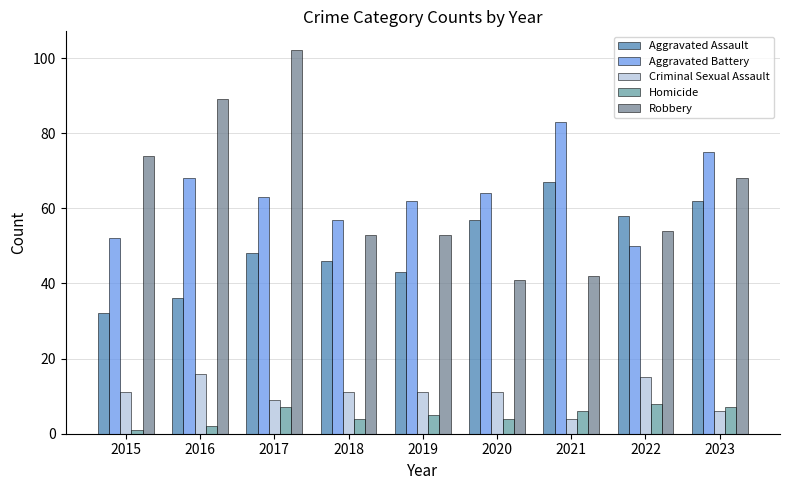

What is the value of the Homicide bar at the 4th from the left?

4